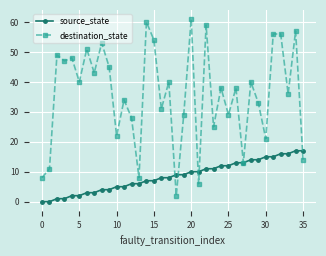

Rank the series by their average value, from lowest to highest.

source_state, destination_state